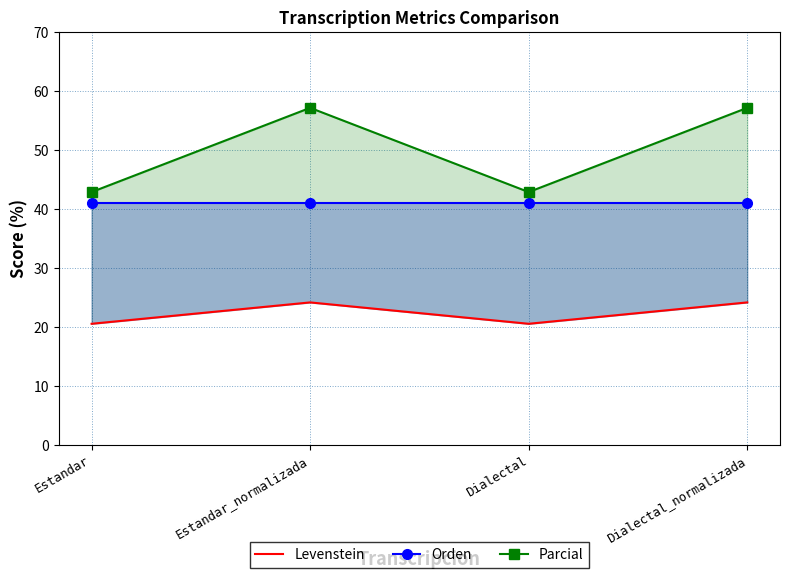

What is the label of the 4th point from the right?

Estandar